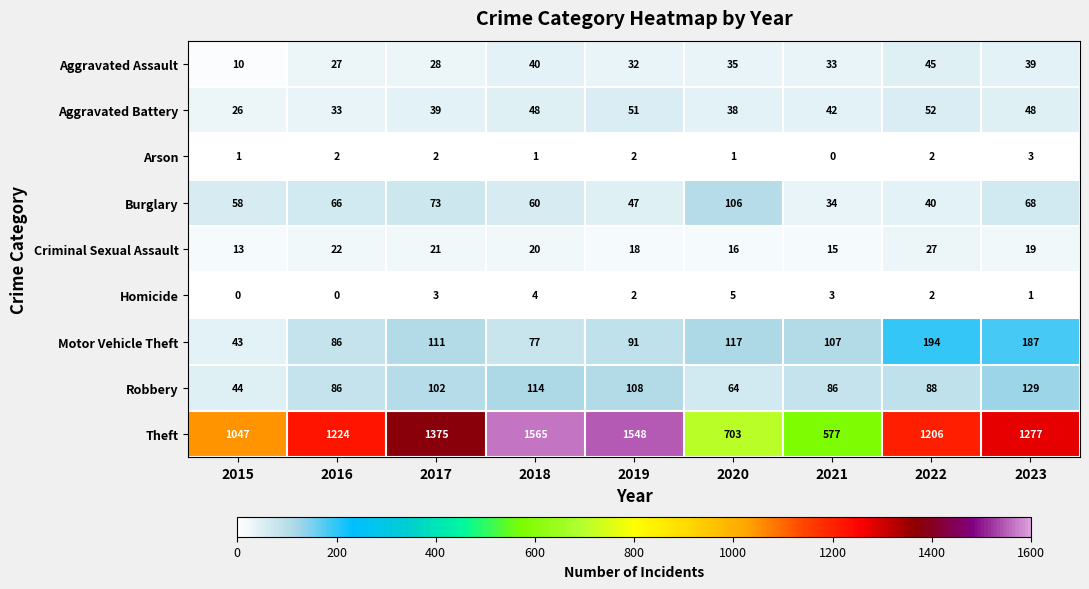

What is the maximum value shown in the chart?

1565